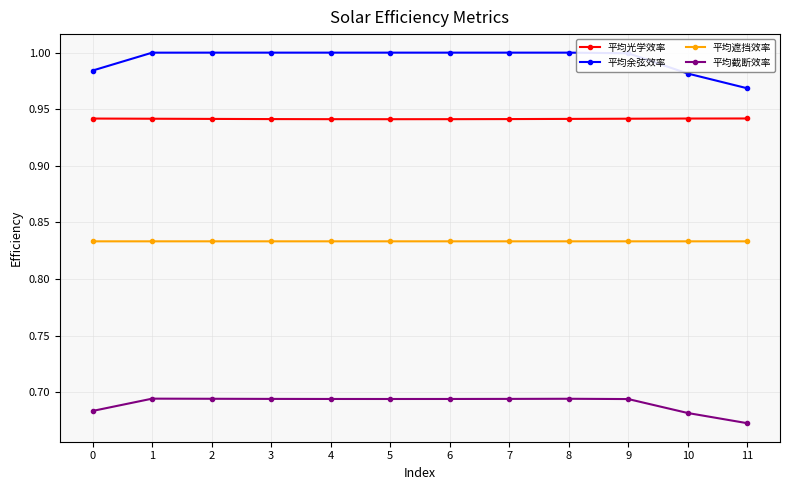

True or false: 平均截断效率 has a value of 0.2 at 3.

False